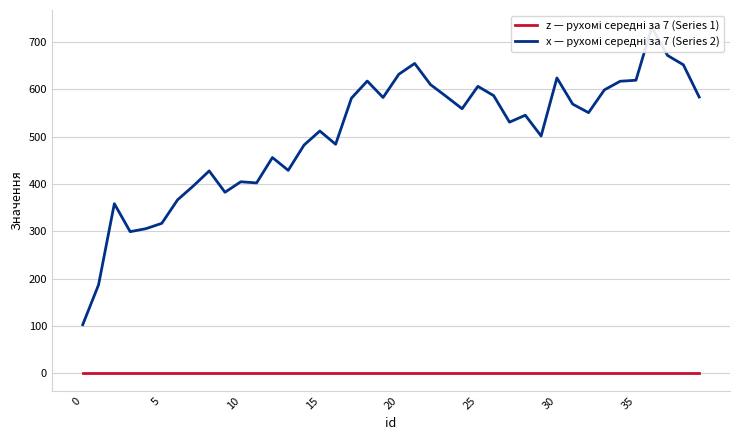

What is the average value of the x — рухомі середні за 7 (Series 2) series?

502.8